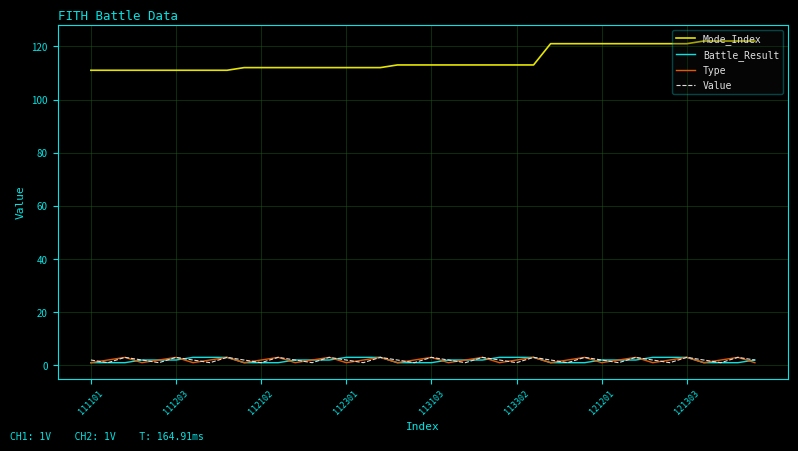

What is the greatest value displayed?

122